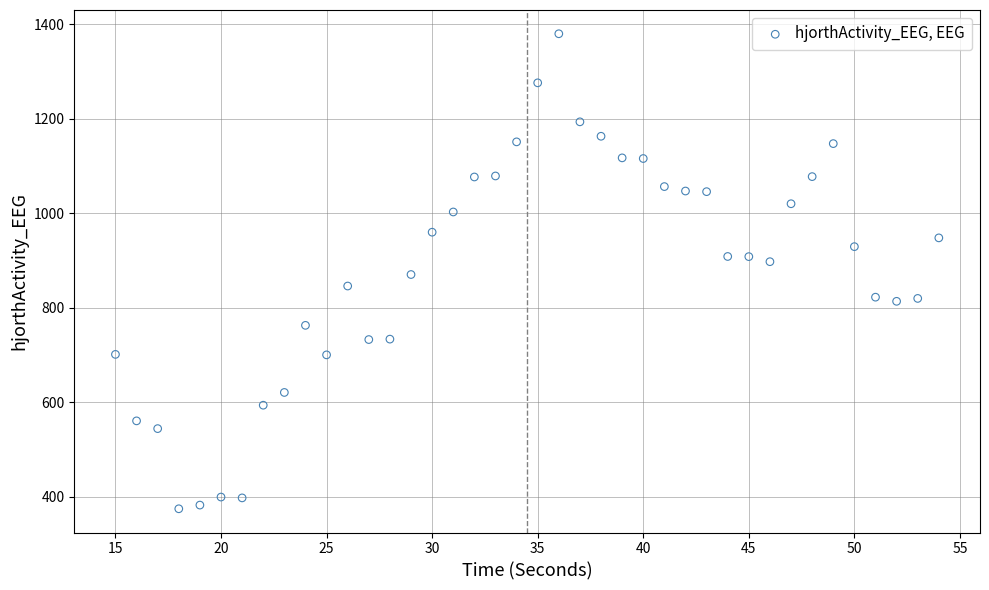

What is the range of Y values (max minus min)?

1004.7